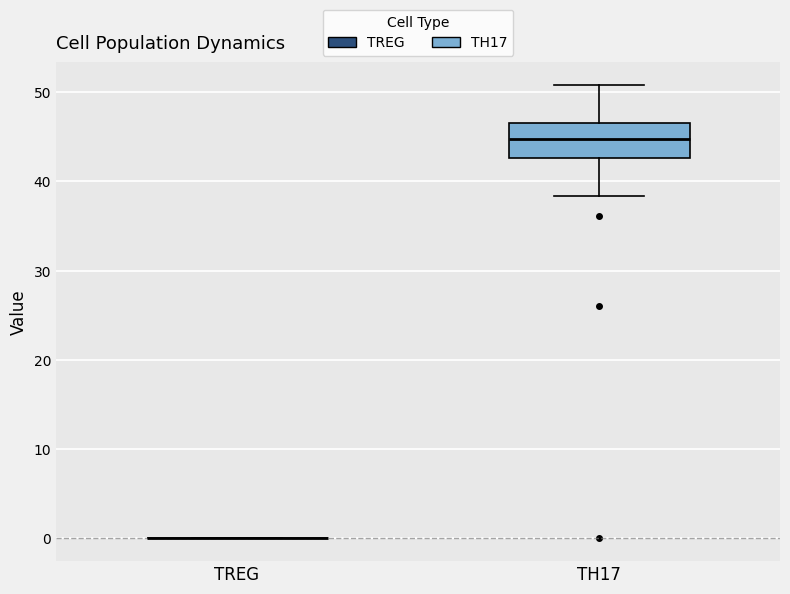

Reading left to right, transcribe this box plot: for each box, give where its median line is, the range the box spans, and where its two whiskers end, as read against the y-axis. The values are not printed on the chart, so give them approximately, as read against the axis.

TREG: box collapsed to a line at 0, whiskers 0 to 0
TH17: median 45, box 43 to 47, whiskers 38 to 51